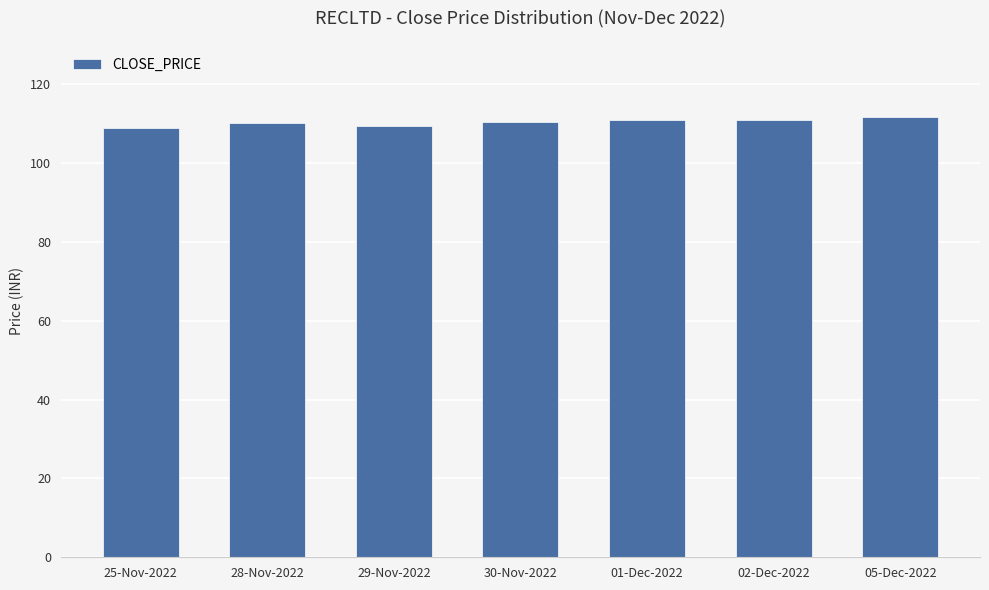

What is the ratio of the value at 29-Nov-2022 to the value at 28-Nov-2022?

1.0